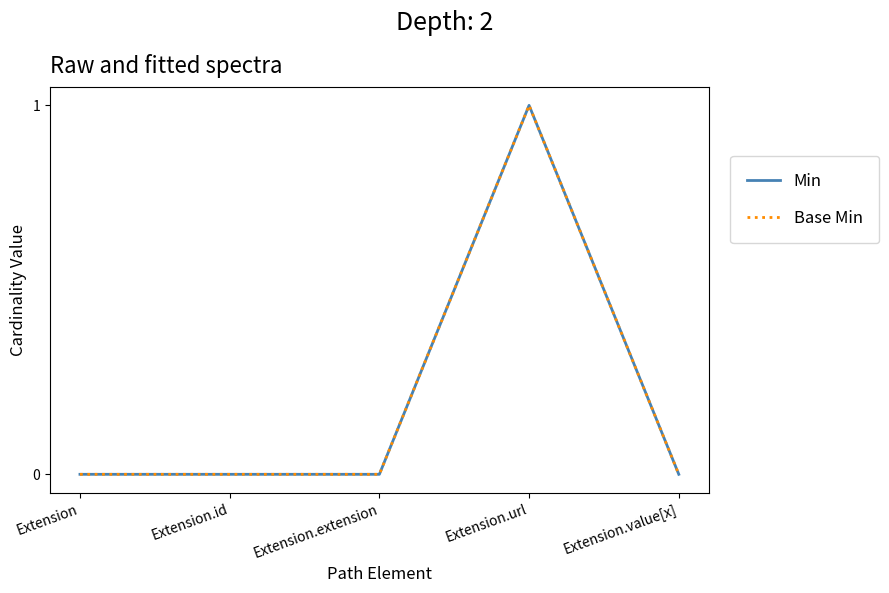

Does the chart display data point markers on the line(s)?

No